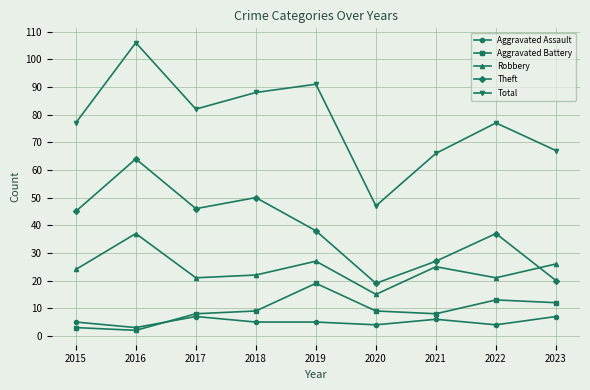

At how many categories does at least one series exceed 97?

1